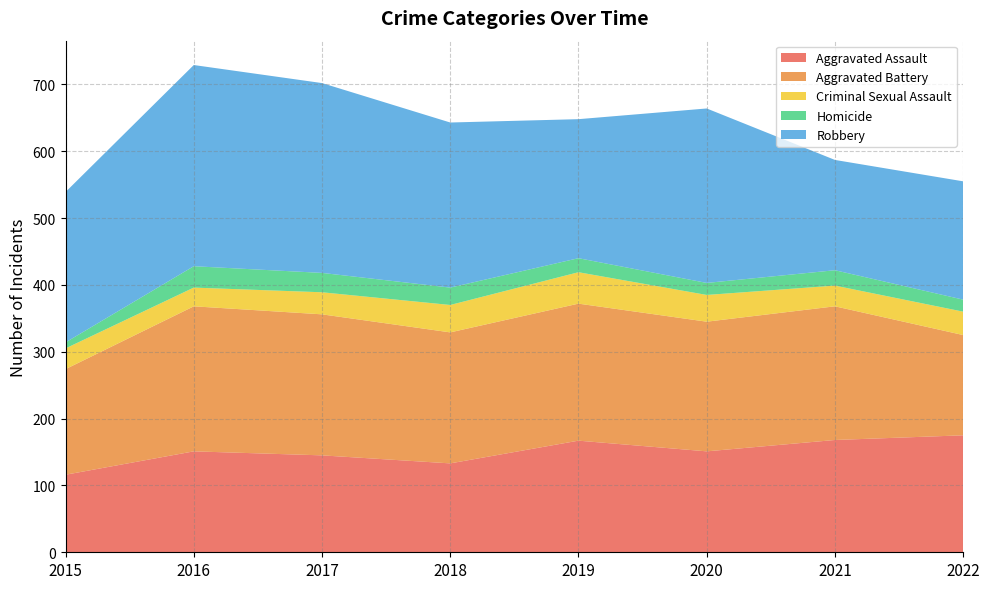

Reading left to right, transcribe all the data shown in this chart.

Aggravated Assault: 2015=116	2016=151	2017=145	2018=133	2019=167	2020=151	2021=168	2022=175
Aggravated Battery: 2015=158	2016=217	2017=211	2018=196	2019=205	2020=194	2021=200	2022=150
Criminal Sexual Assault: 2015=31	2016=28	2017=33	2018=41	2019=47	2020=40	2021=31	2022=35
Homicide: 2015=9	2016=32	2017=29	2018=26	2019=21	2020=18	2021=23	2022=18
Robbery: 2015=225	2016=301	2017=284	2018=247	2019=208	2020=261	2021=165	2022=177